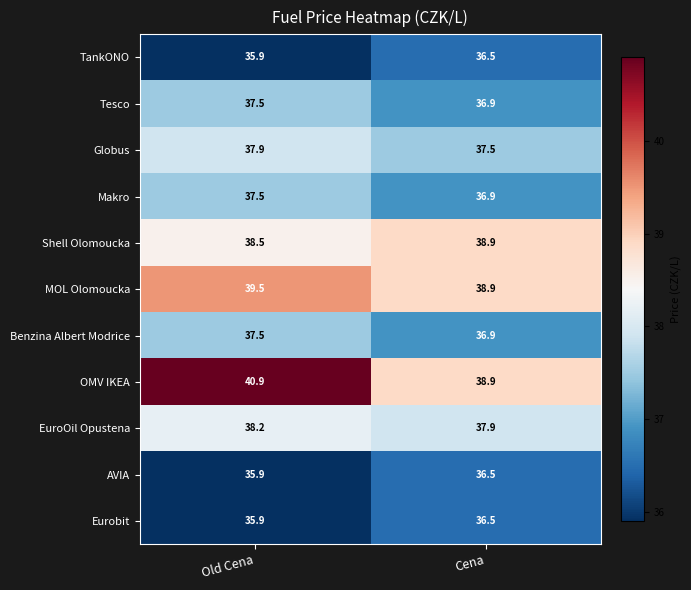

Which series has the widest spread of values?

OMV IKEA